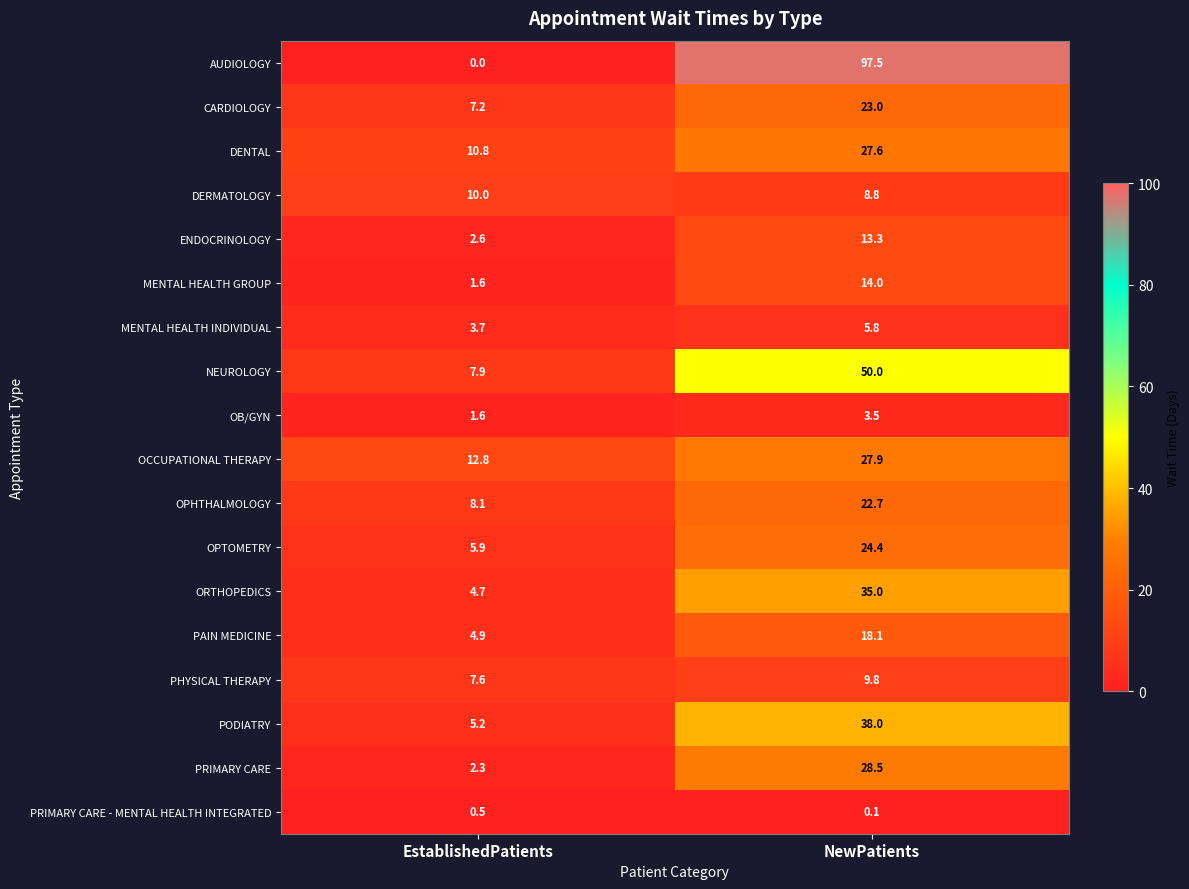

At which category is the sum across all series the highest?

NewPatients